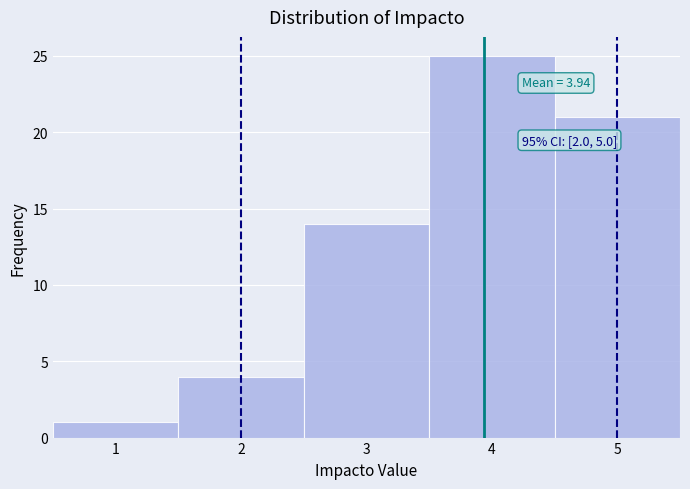

Over which range of the x-axis is the bar tallest?

3.5 to 4.5